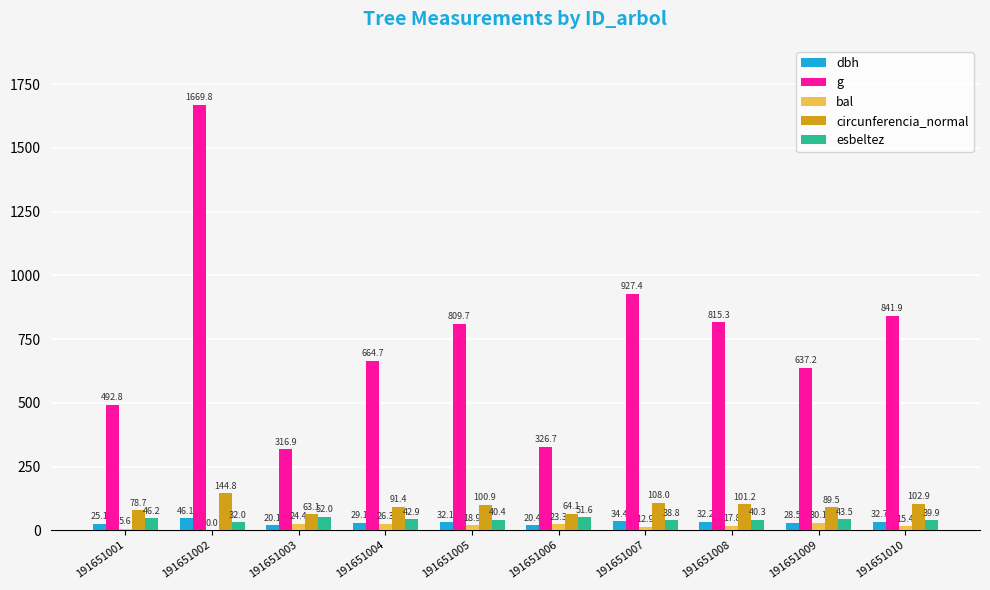

What is the spread (max minus min) of values at 191651003?

296.8